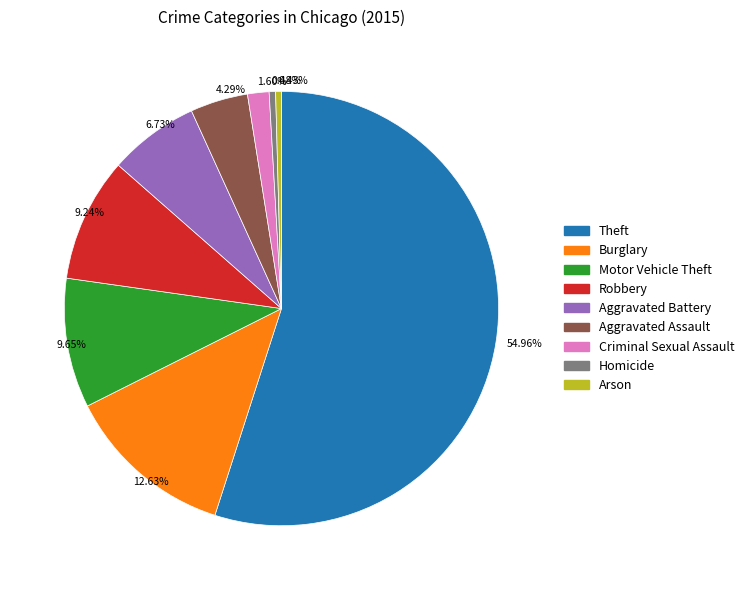

Do 9.24% and 1.60% together represent more than half of the pie?

No